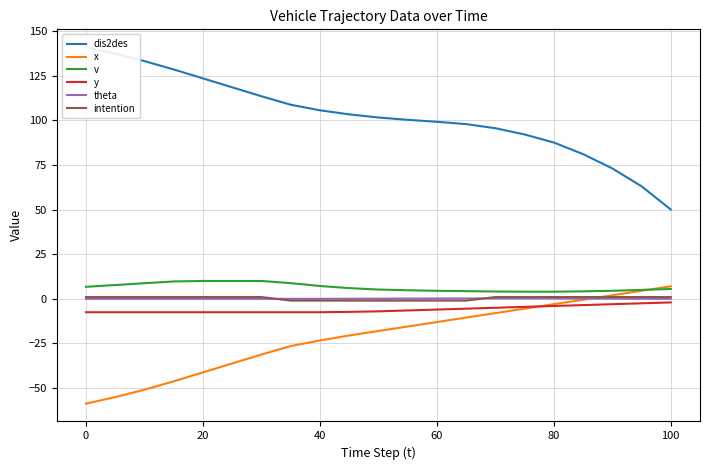

The x series shows -23.3 at 40. True or false?

True